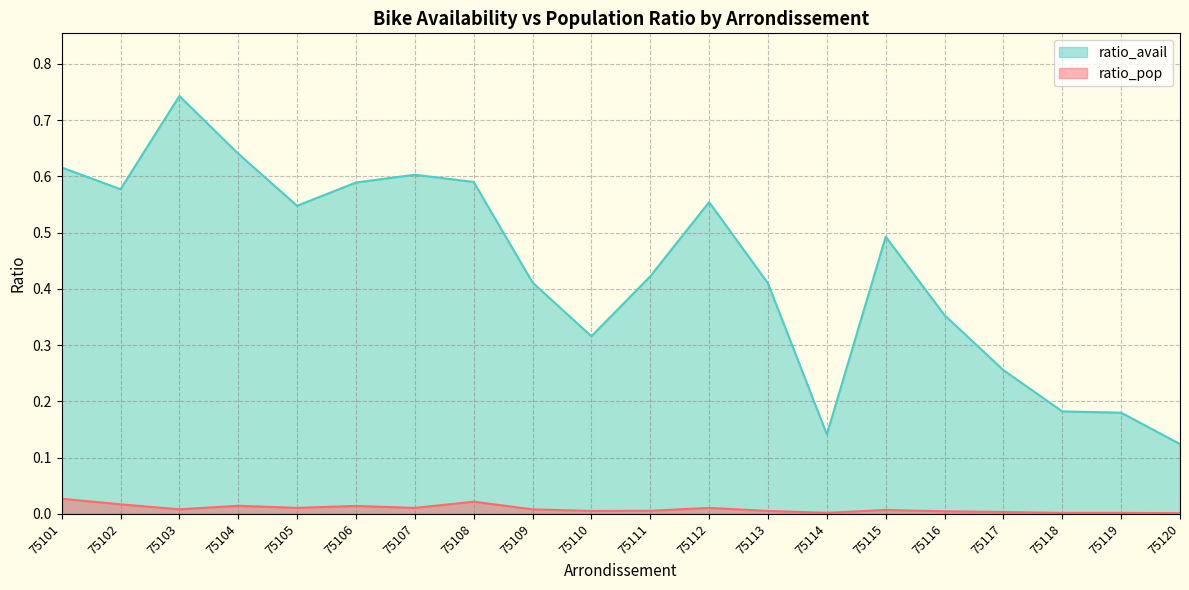

Does the chart display data point markers on the line(s)?

No